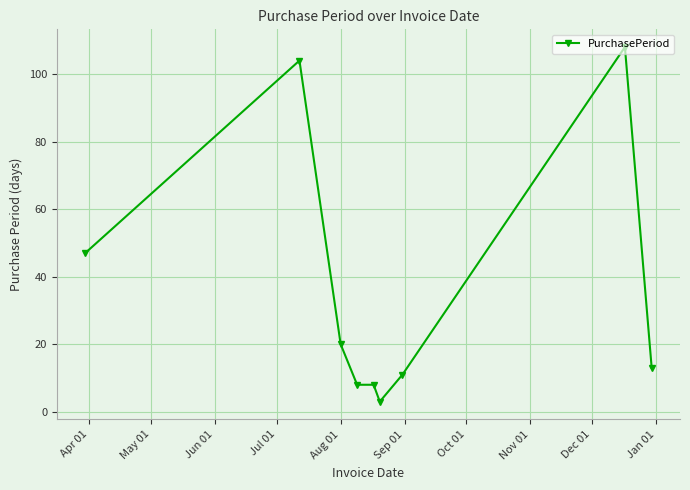

What is the average value?

36